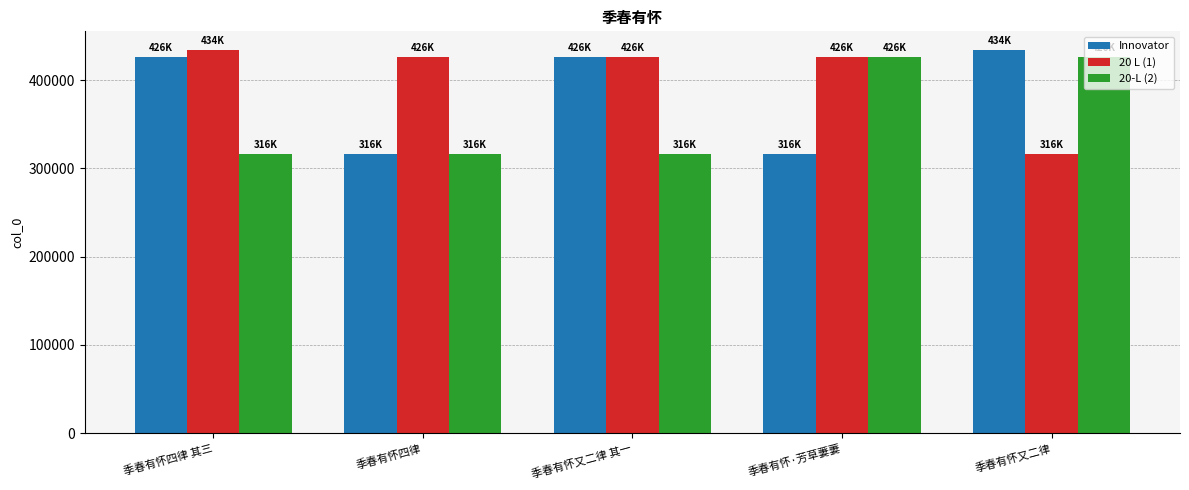

Which series changed the most between 季春有怀四律 其三 and 季春有怀四律?

Innovator